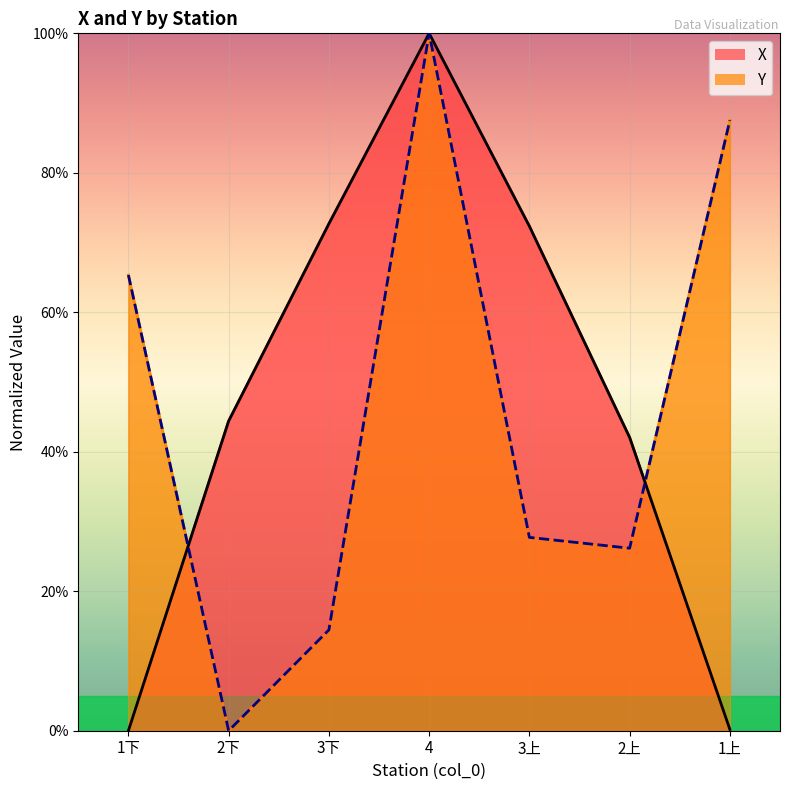

How many lines are shown in the chart?

2